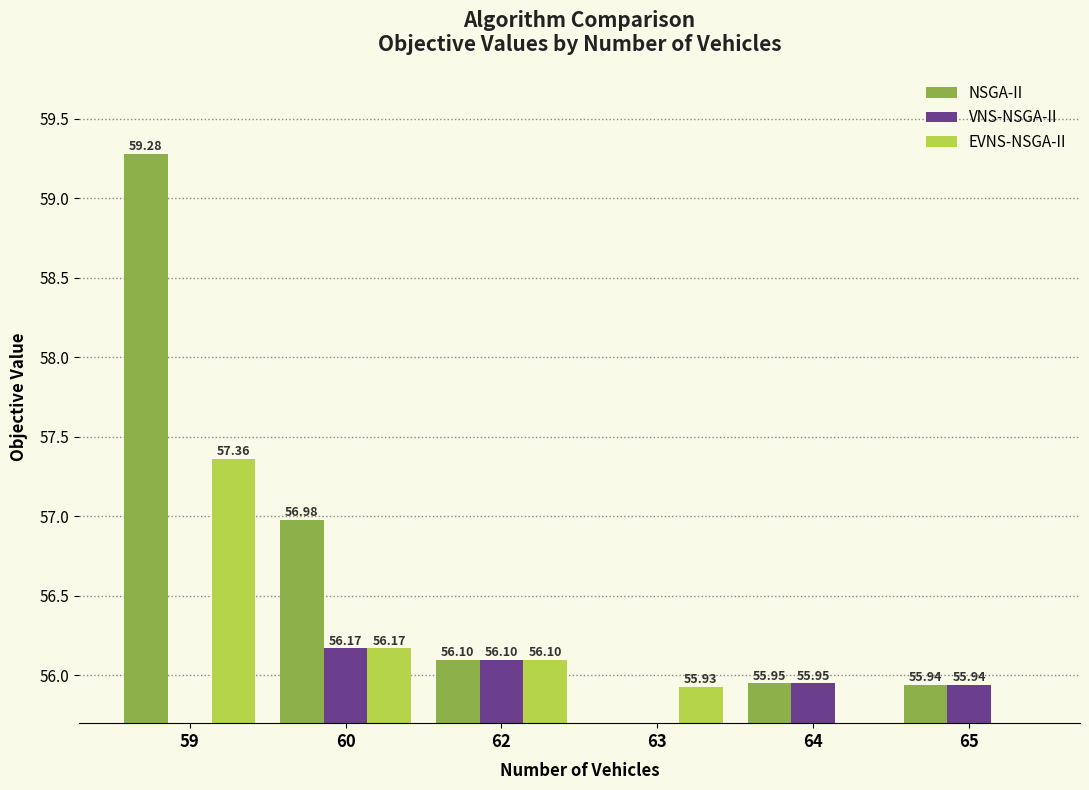

At which label does EVNS-NSGA-II reach its minimum?

64